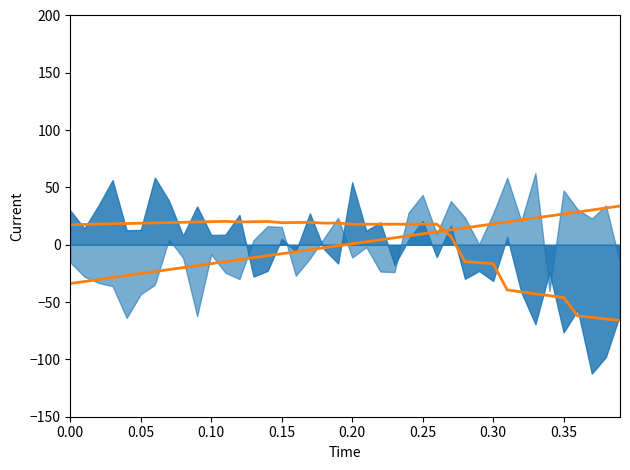

True or false: debt (smooth) has more than 2 interior local peaks.

False